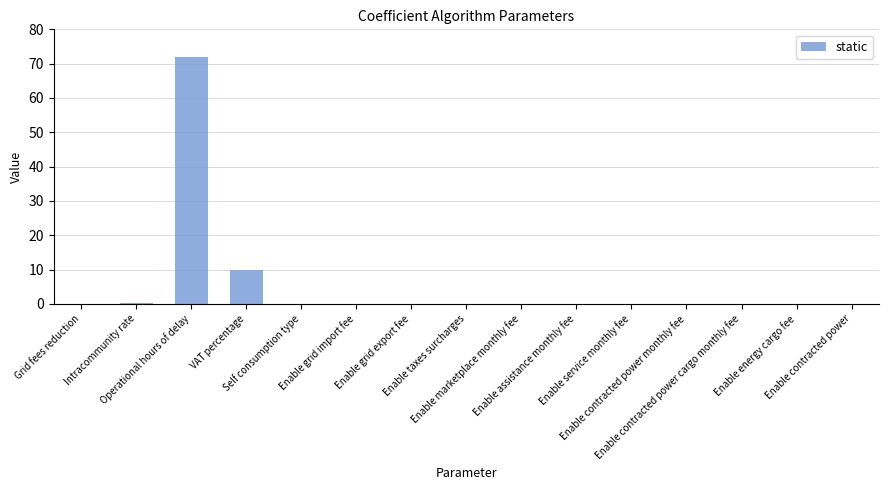

What is the sum of all values?

82.3